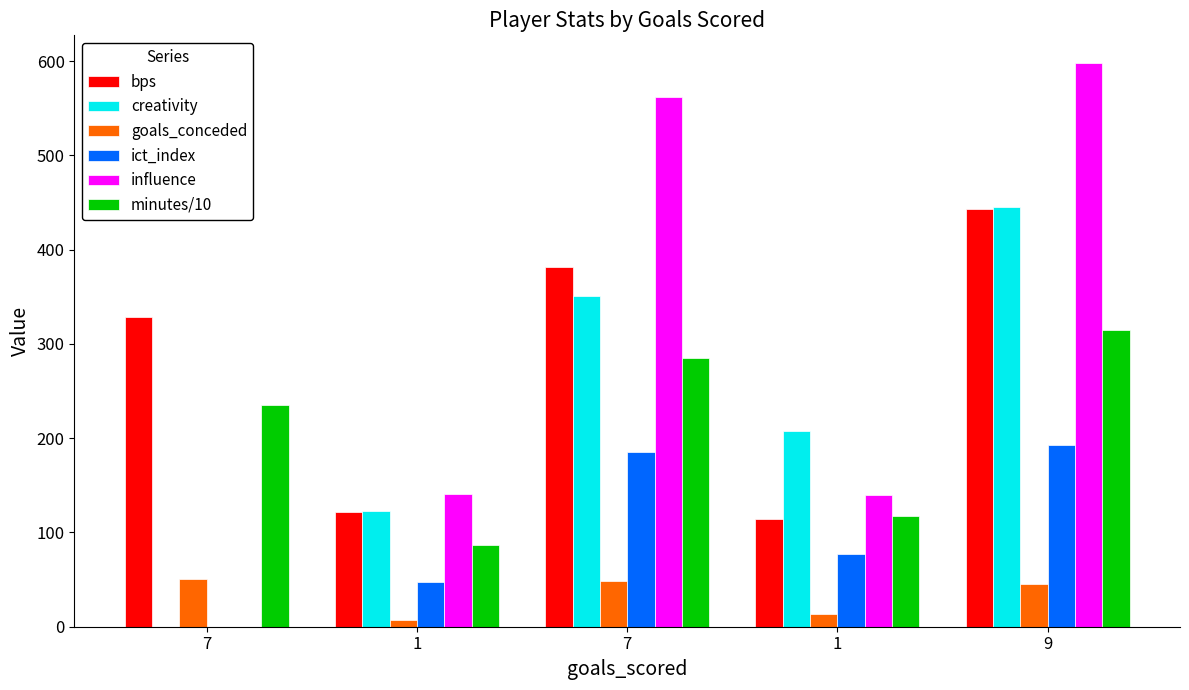

What is the label of the 1st bar from the right?

9